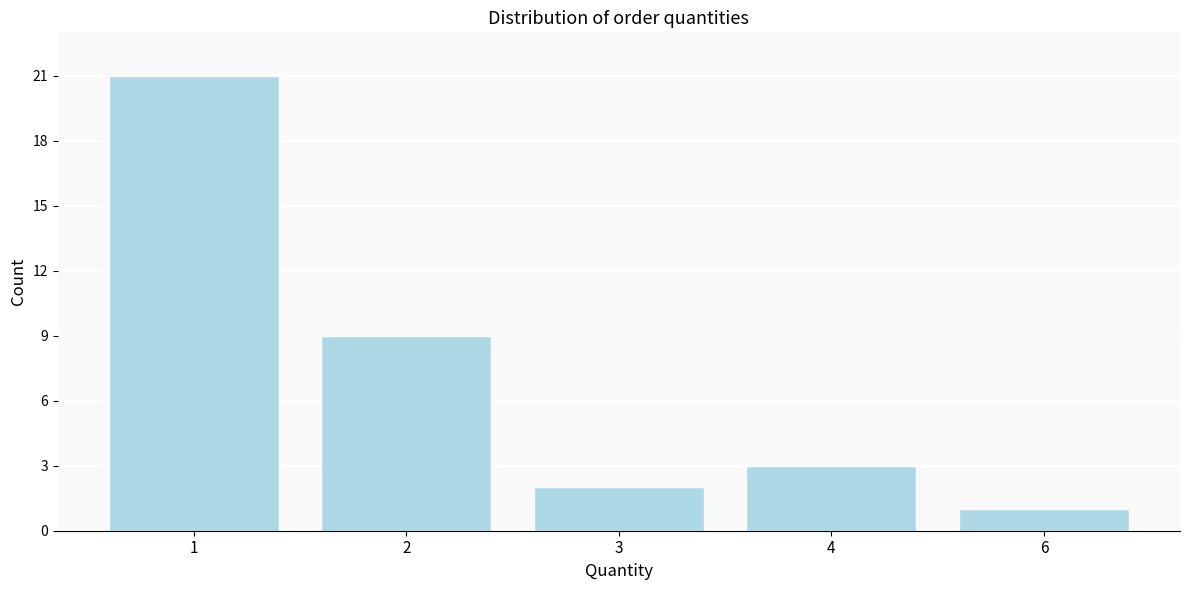

Reading right to left, transcribe all the data shown in this chart.

1	3	2	9	21